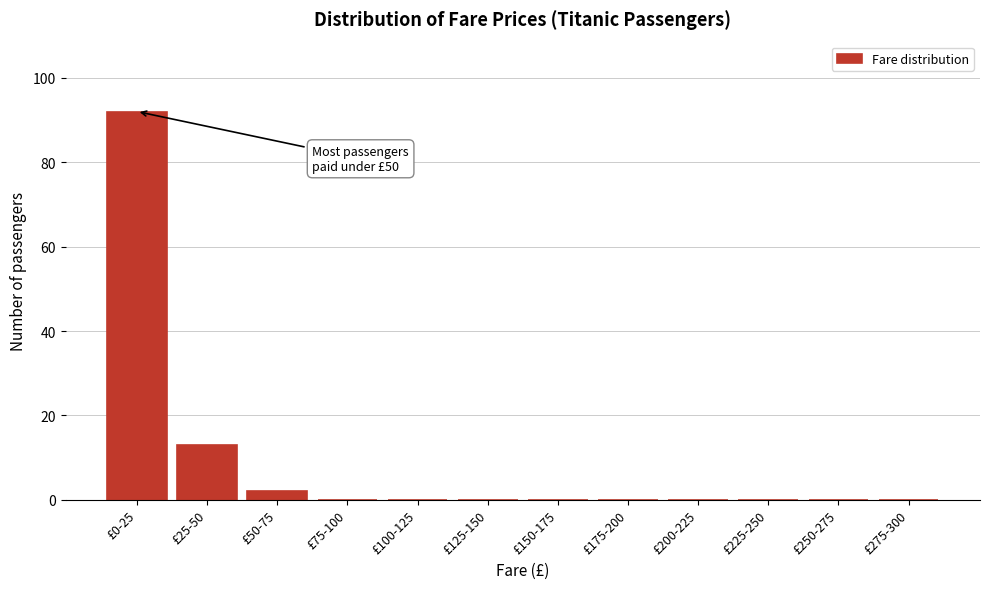

Reading left to right, what are all the values shown in this chart?

£0-25=92	£25-50=13	£50-75=2	£75-100=0	£100-125=0	£125-150=0	£150-175=0	£175-200=0	£200-225=0	£225-250=0	£250-275=0	£275-300=0